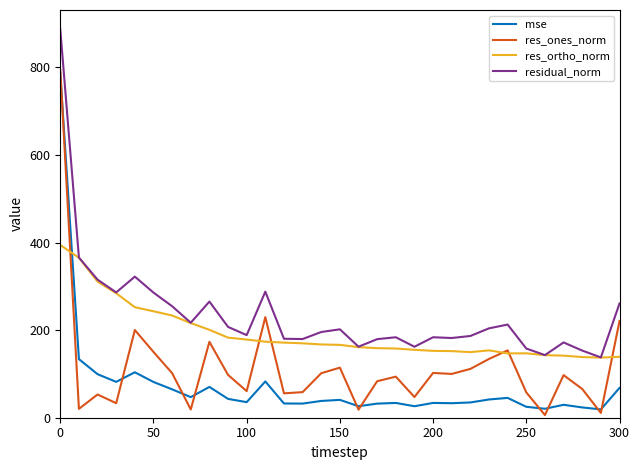

True or false: residual_norm and res_ones_norm intersect in this chart.

False